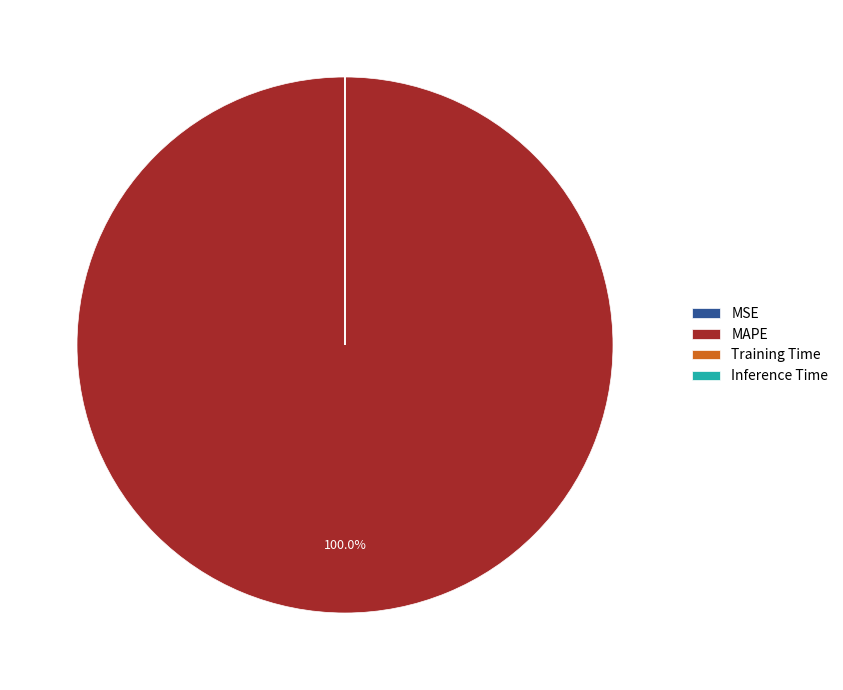

What is the majority slice?

MAPE